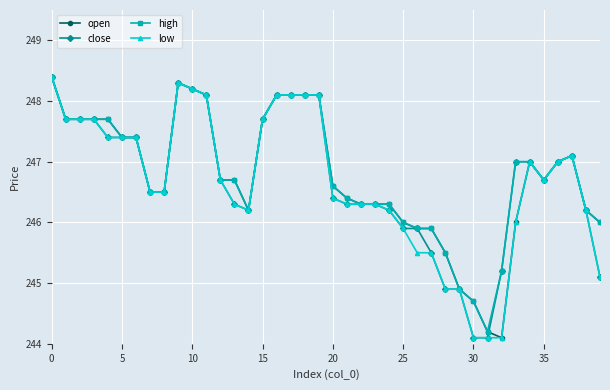

What is the lowest value of the close series?

244.1